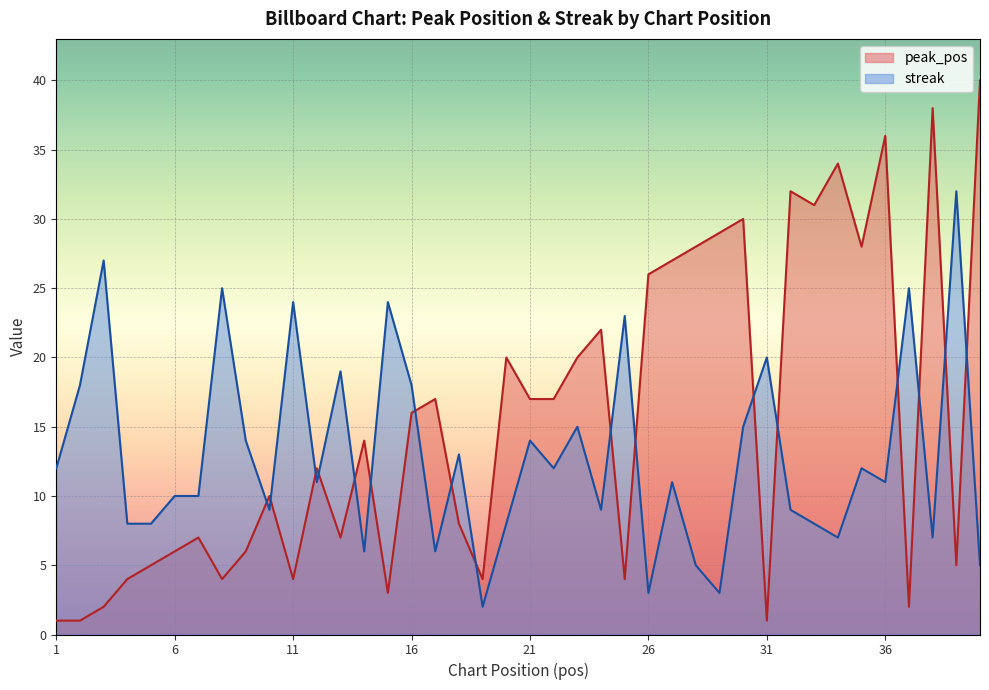

Rank the categories by streak value from lowest to highest.

19, 26, 29, 28, 40, 14, 17, 34, 38, 4, 5, 20, 33, 10, 24, 32, 6, 7, 12, 27, 36, 1, 22, 35, 18, 9, 21, 23, 30, 2, 16, 13, 31, 25, 11, 15, 8, 37, 3, 39